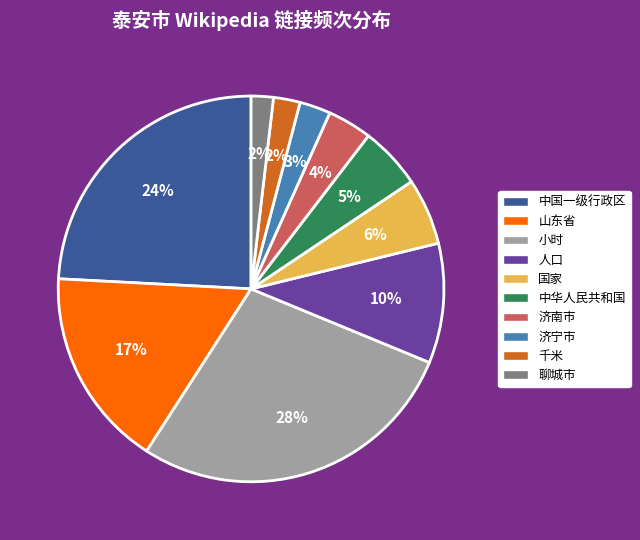

Is there a majority slice in this chart?

No